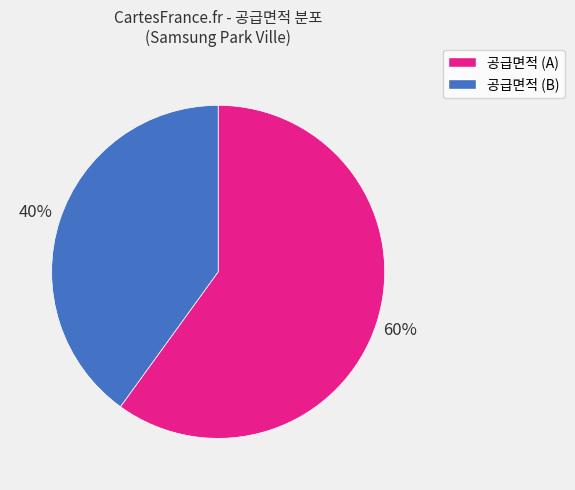

Which category has the smallest portion of the pie?

공급면적 (B)